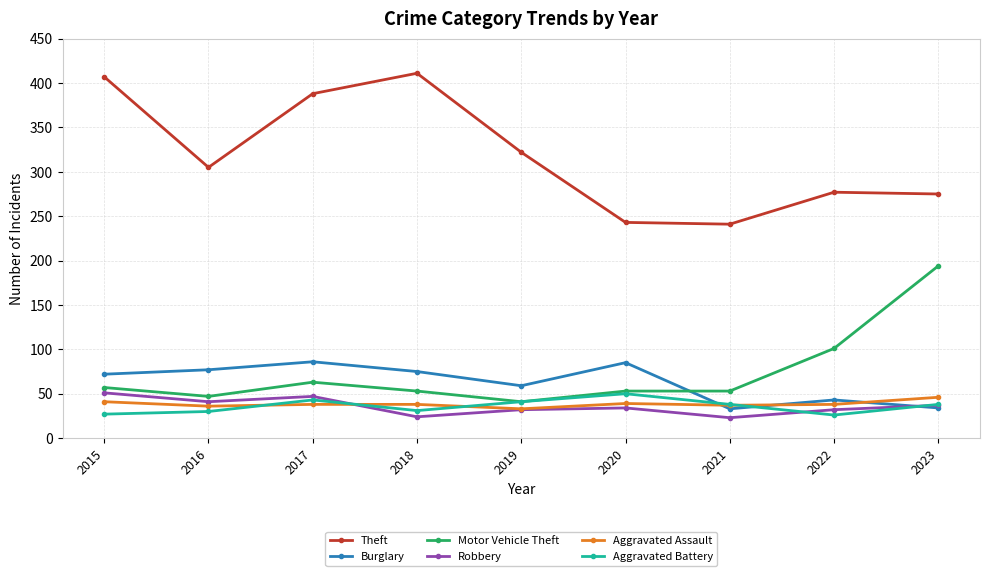

Which series has the largest total across all categories?

Theft